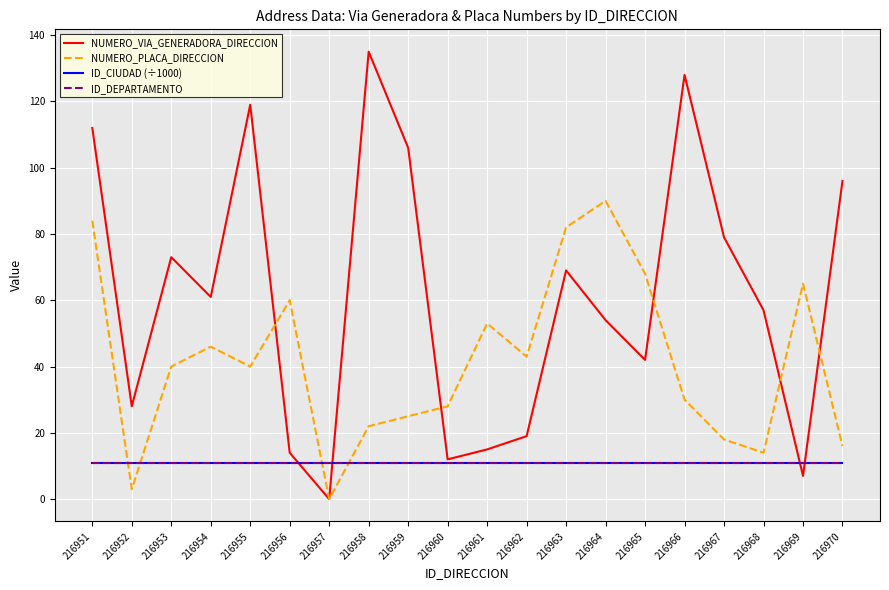

Which series ends up on top after the final intersection of NUMERO_PLACA_DIRECCION and NUMERO_VIA_GENERADORA_DIRECCION?

NUMERO_VIA_GENERADORA_DIRECCION